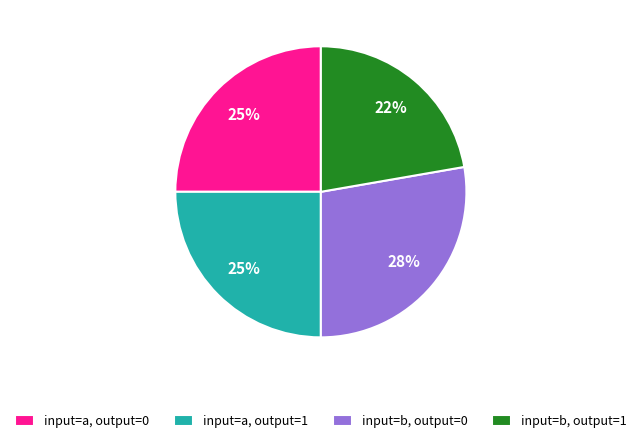

How many segments does this pie chart have?

4